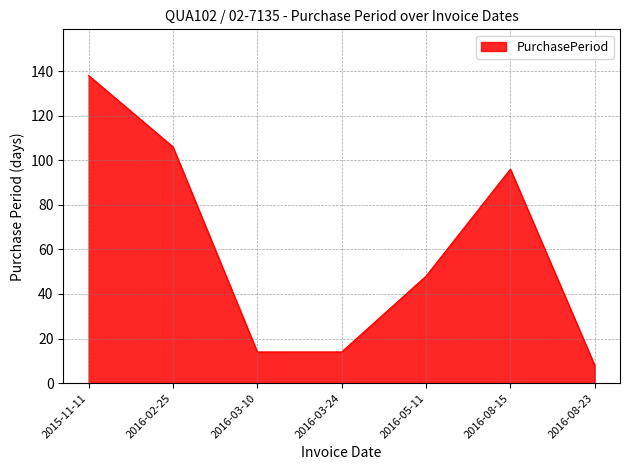

What position from the right is 2016-08-15?

2